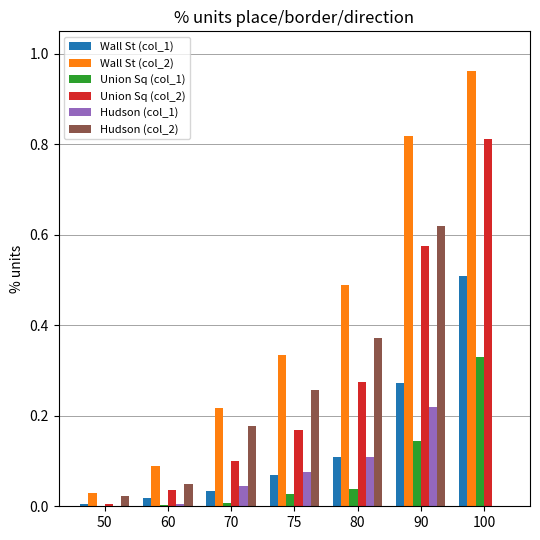

Which series has the largest total across all categories?

Wall St (col_2)